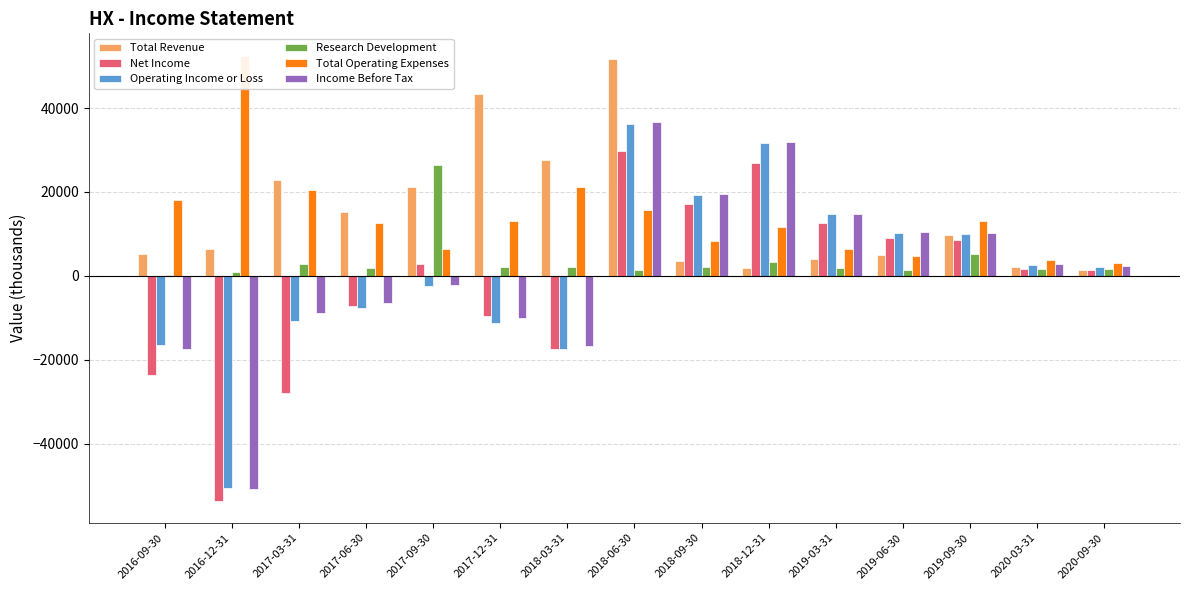

Reading left to right, extract all data points from this chart.

Total Revenue: 5200	6400	22900	15100	21200	43300	27600	51700	3600	1900	4100	4900	9700	2000	1400
Net Income: -23600	-53600	-28000	-7200	2800	-9600	-17400	29700	17000	26900	12700	8900	8600	1600	1400
Operating Income or Loss: -16600	-50500	-10800	-7700	-2400	-11200	-17500	36100	19200	31600	14700	10300	9900	2600	2200
Research Development: 300	800	2800	1900	26500	2200	2200	1400	2100	3200	1900	1300	5100	1500	1500
Total Operating Expenses: 18000	52500	20500	12600	6500	13100	21100	15600	8400	11700	6500	4800	13000	3800	3000
Income Before Tax: -17400	-50900	-8800	-6600	-2300	-10000	-16800	36600	19400	31900	14800	10500	10100	2700	2300